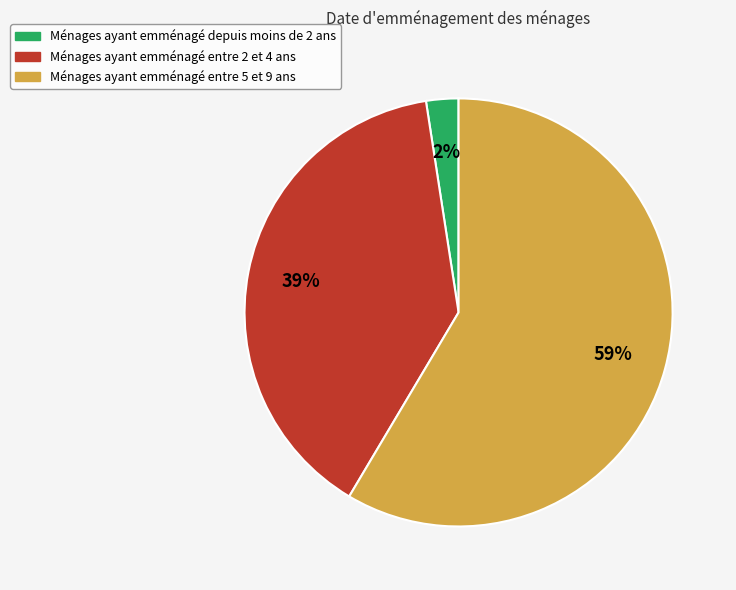

How many segments does this pie chart have?

3